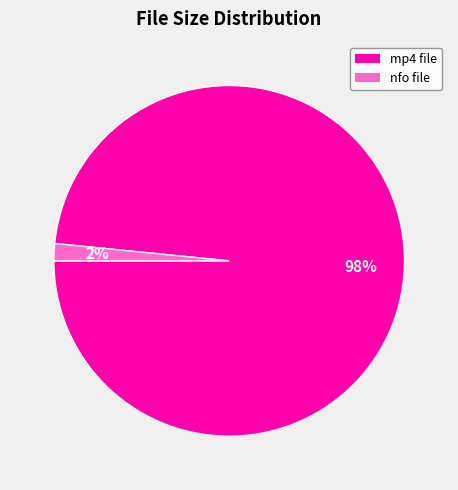

How many slices are in this pie chart?

2